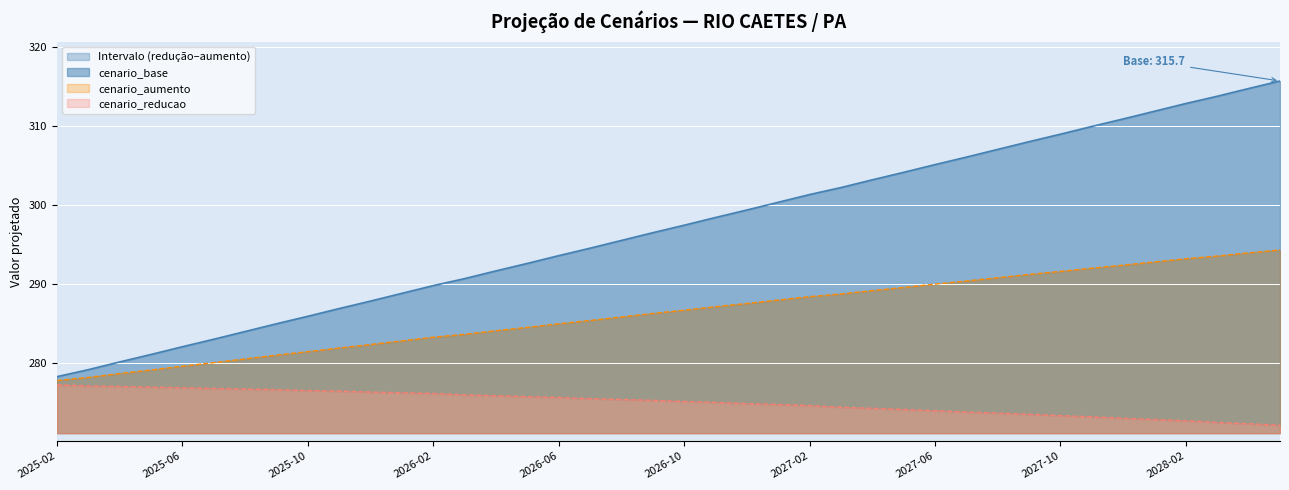

How many categories are shown in the chart?

40